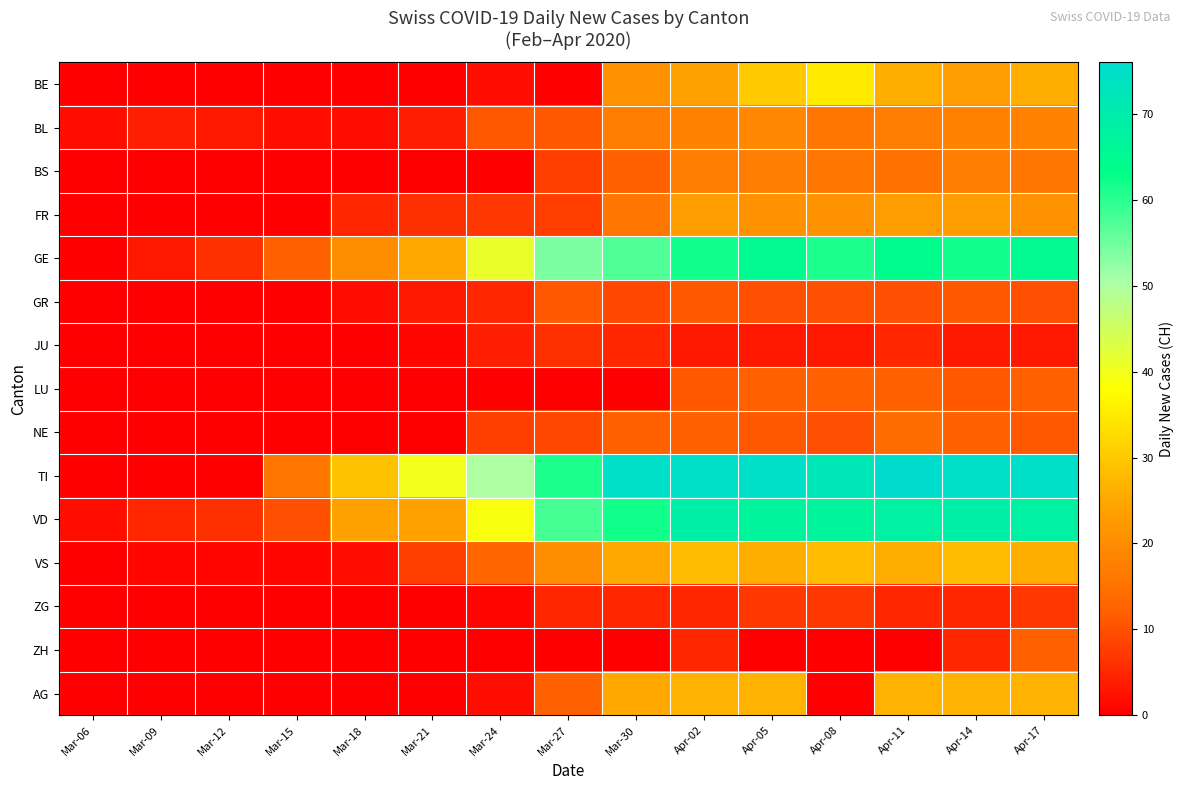

At how many categories does at least one series exceed 62?

7